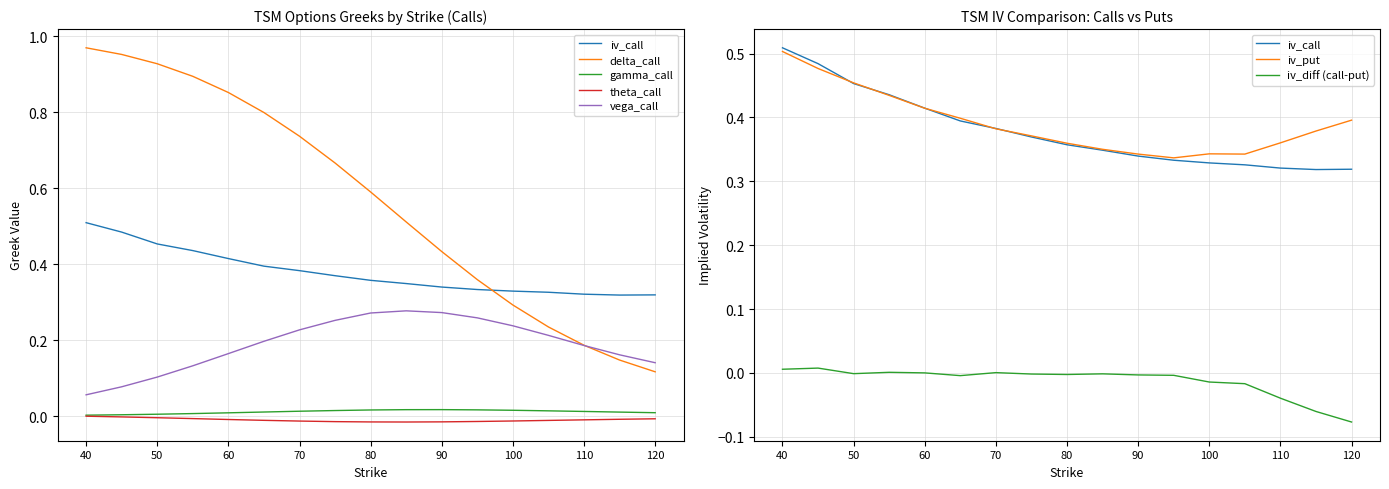

Which series has the largest total across all categories?

delta_call